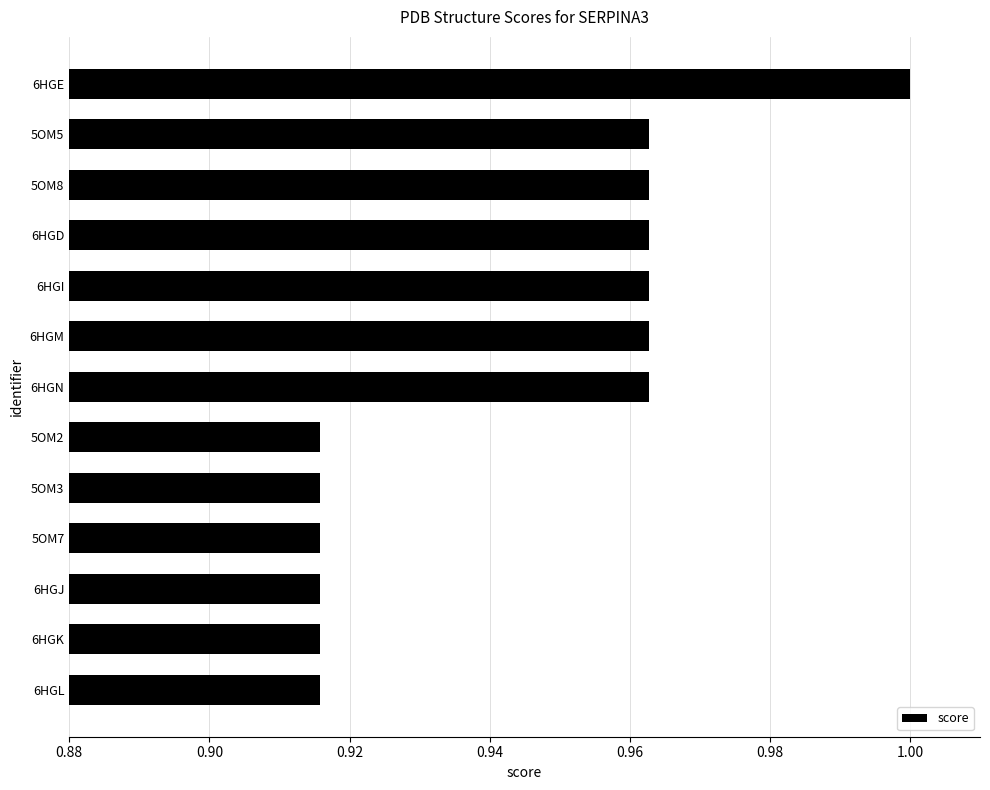

How many bars are there in total?

13